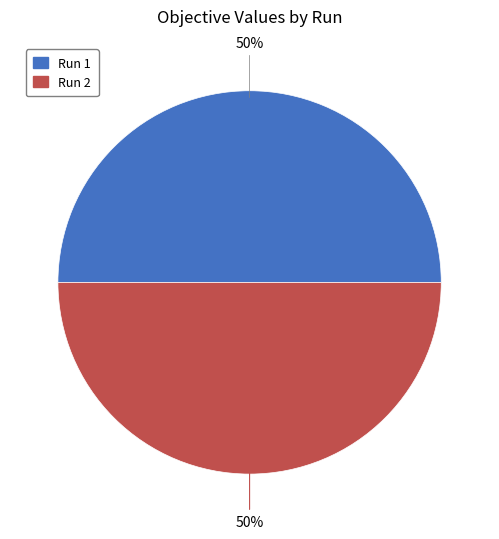

Combined, do Run 1 and Run 2 account for over 50%?

Yes